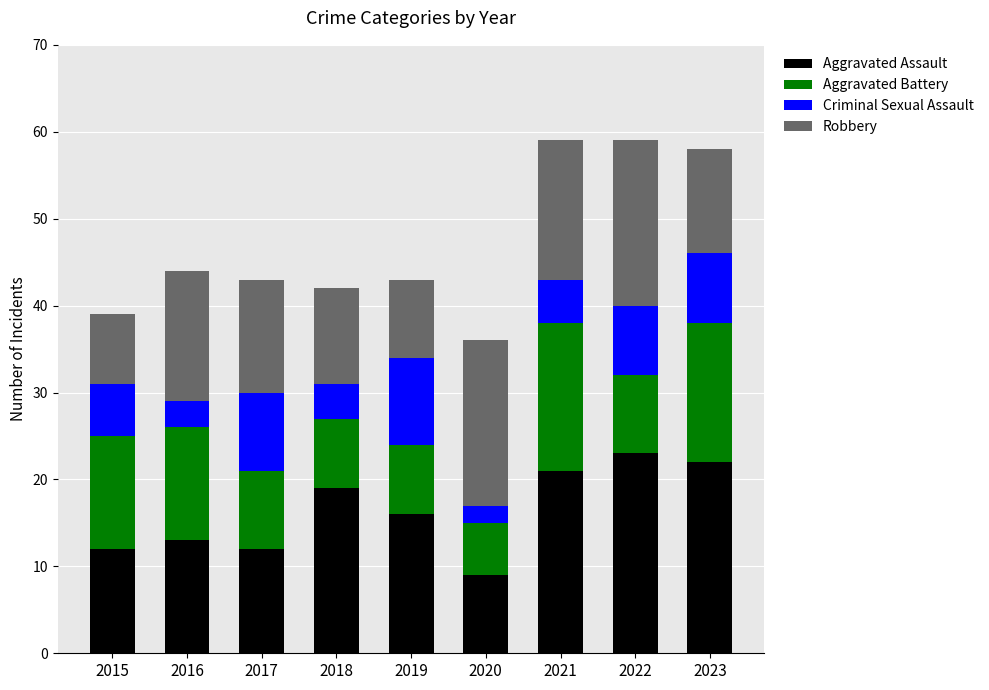

What is the average value of the Aggravated Assault series?

16